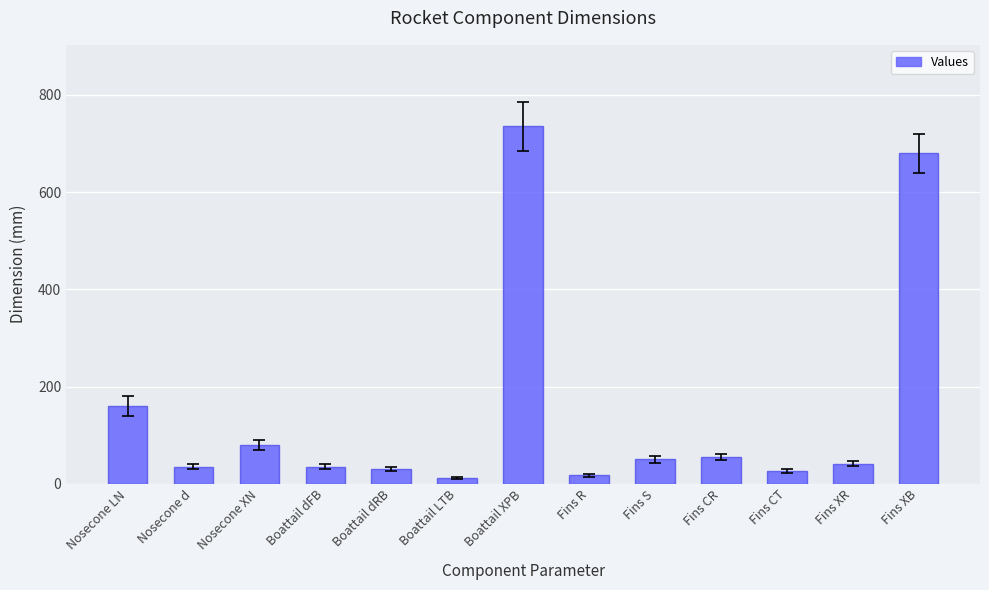

What is the difference between the maximum and second lowest values?

717.5